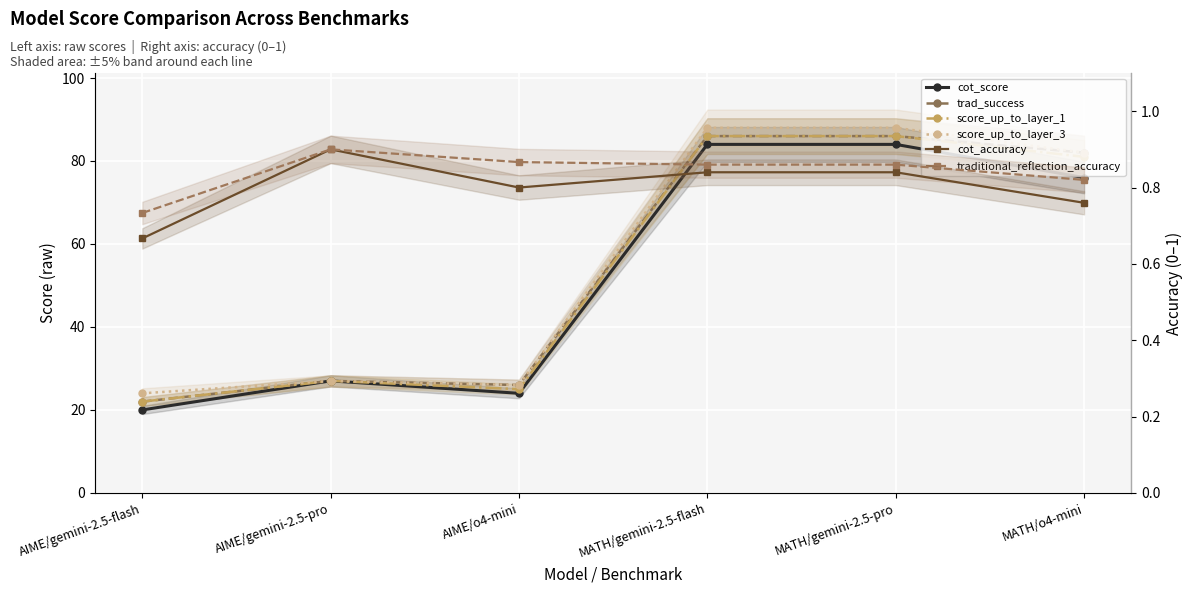

Which series has the largest total across all categories?

score_up_to_layer_3